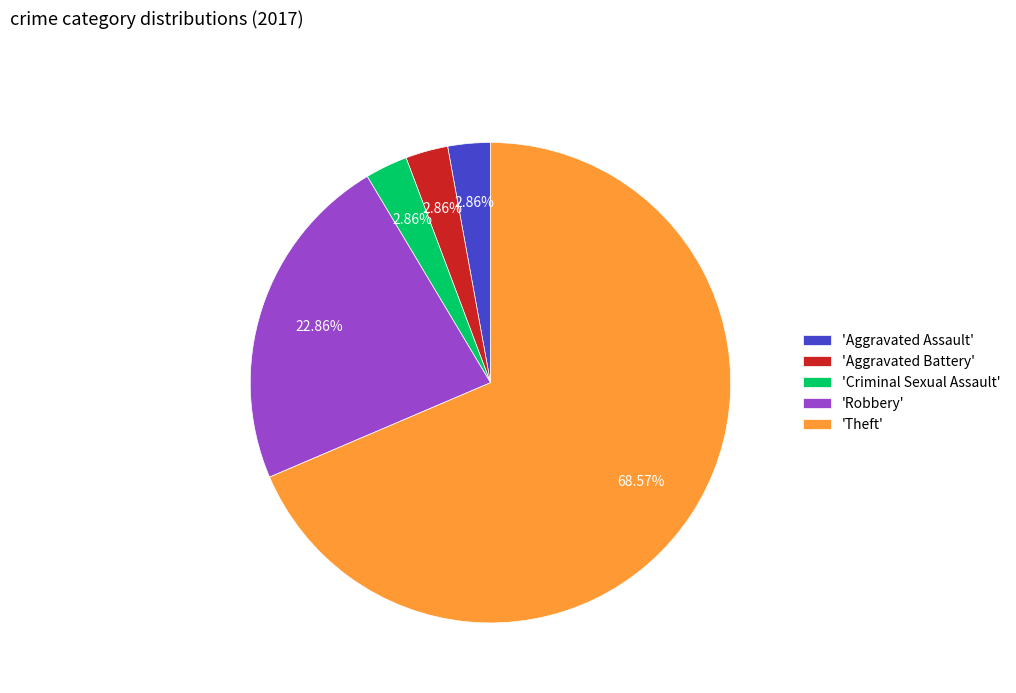

Combined, do 'Aggravated Assault' and 'Criminal Sexual Assault' account for over 50%?

No